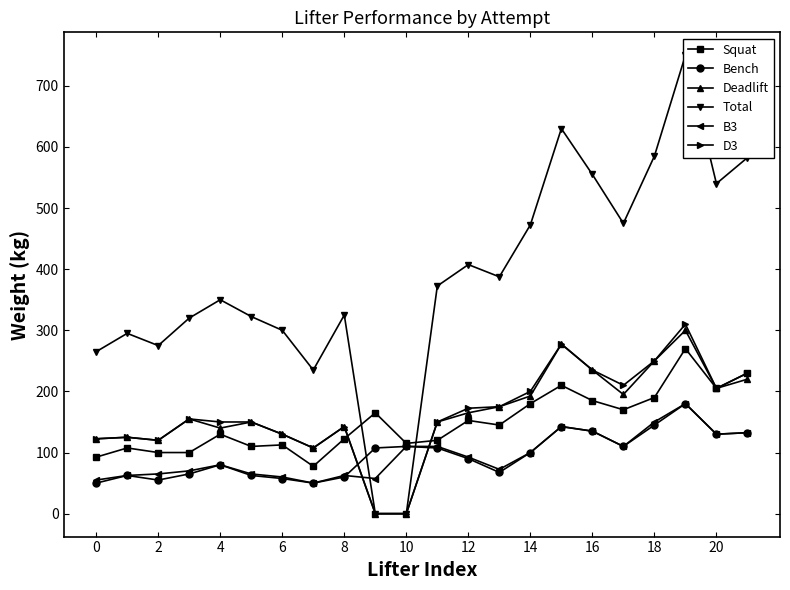

Is this an area chart (filled region under the line)?

No